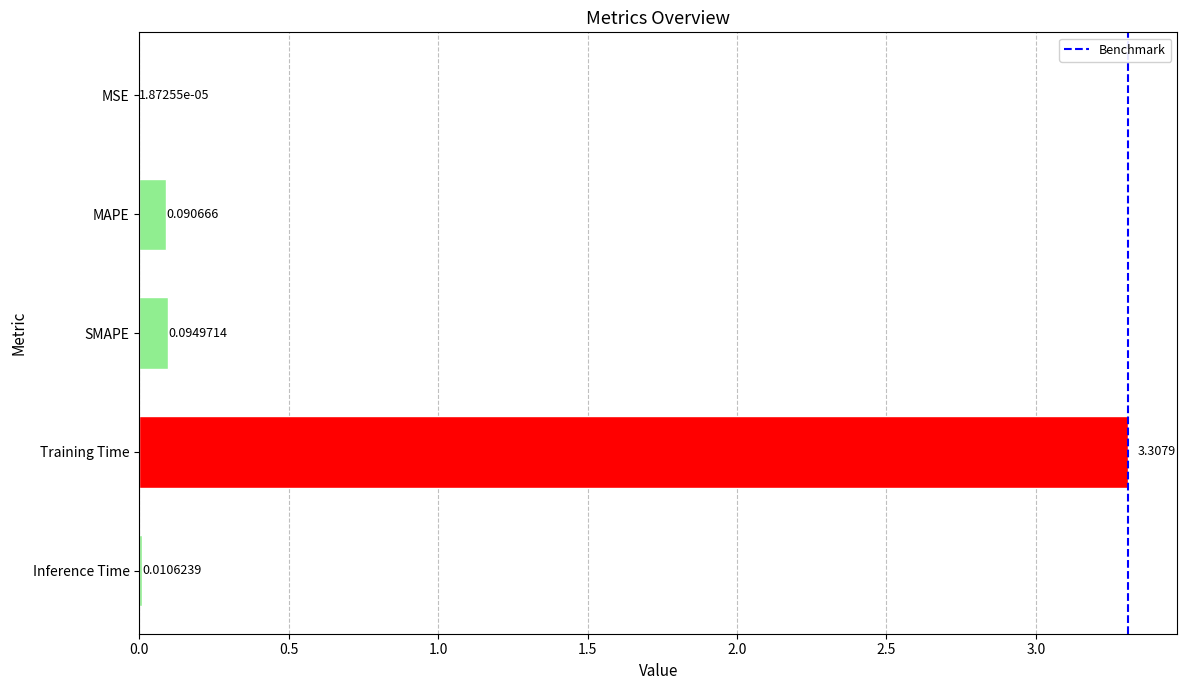

Between Training Time and SMAPE, which is larger?

Training Time